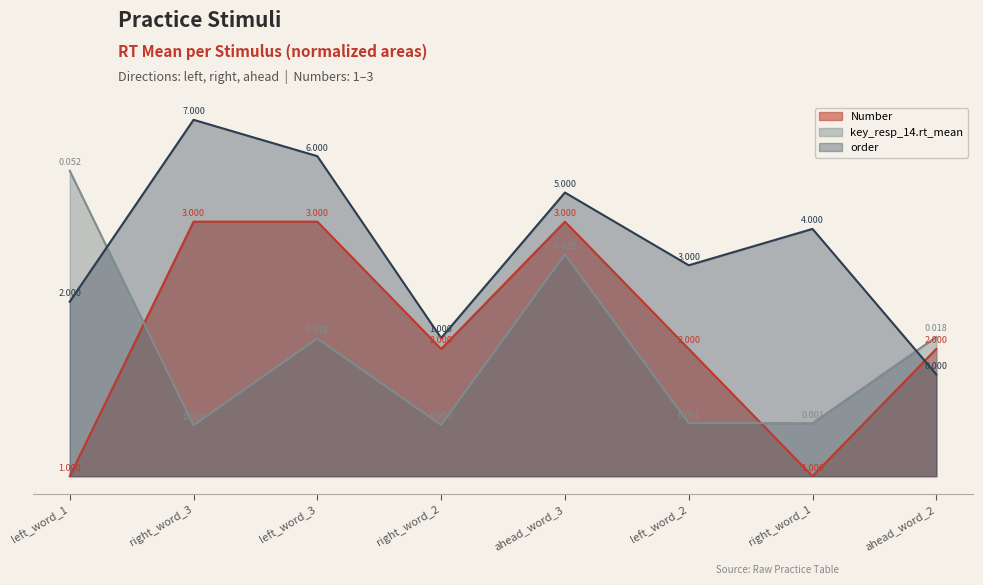

What is the average value of the Number series?

5.6